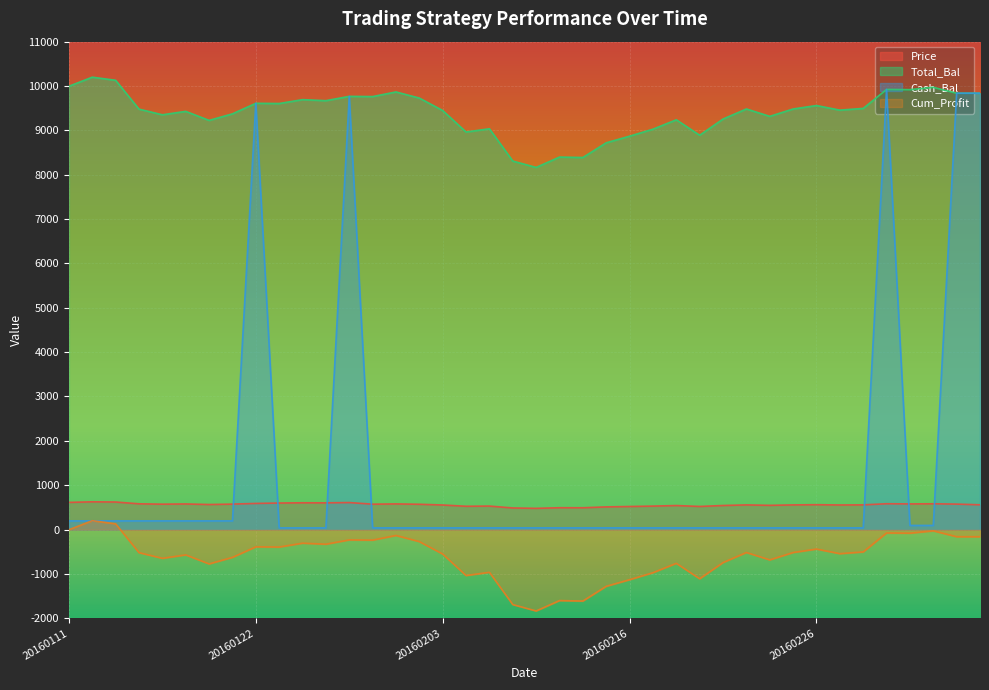

How many values in the Price series exceed 564?

20